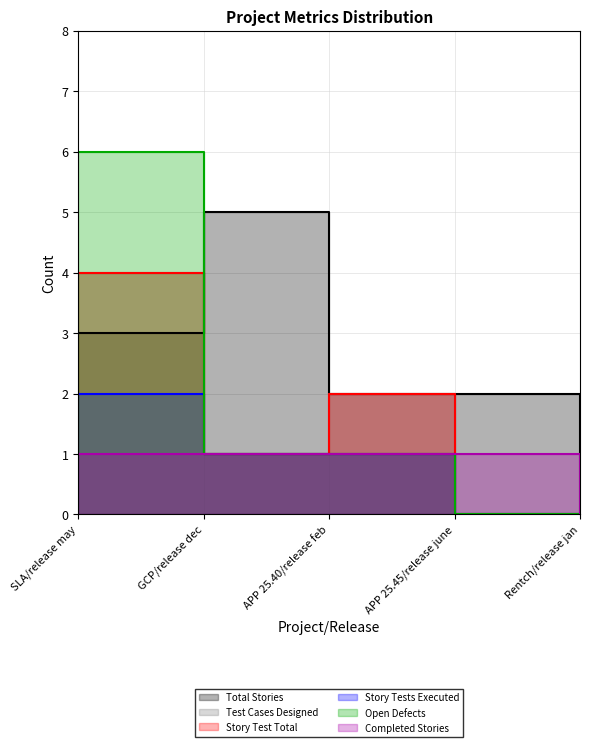

Is this an area chart (filled region under the line)?

No